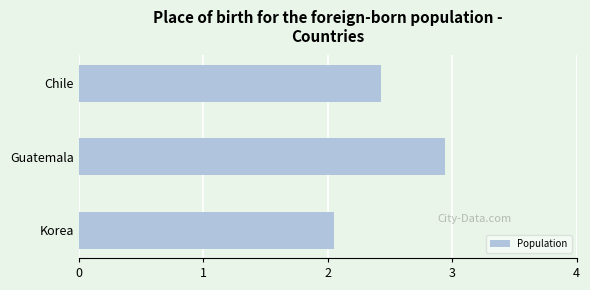

Rank the categories by value from highest to lowest.

Guatemala, Chile, Korea